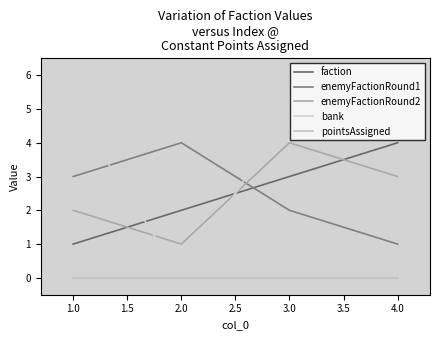

Does the chart have visible grid lines?

No